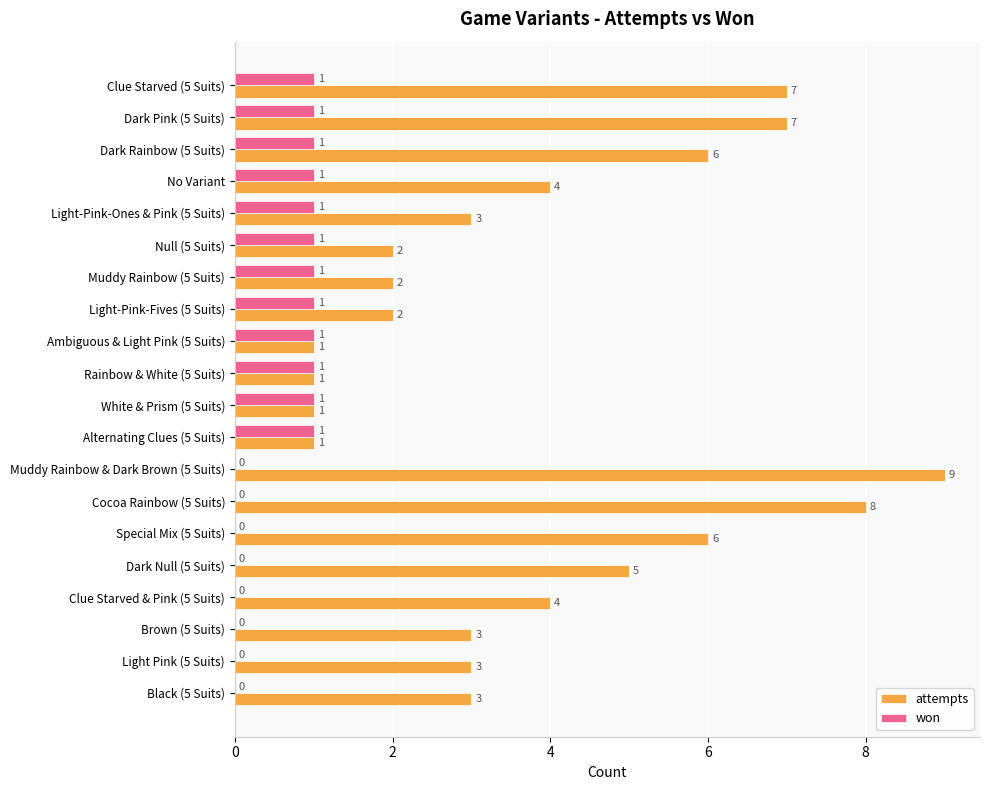

How many attempts values are between 2 and 6?

12